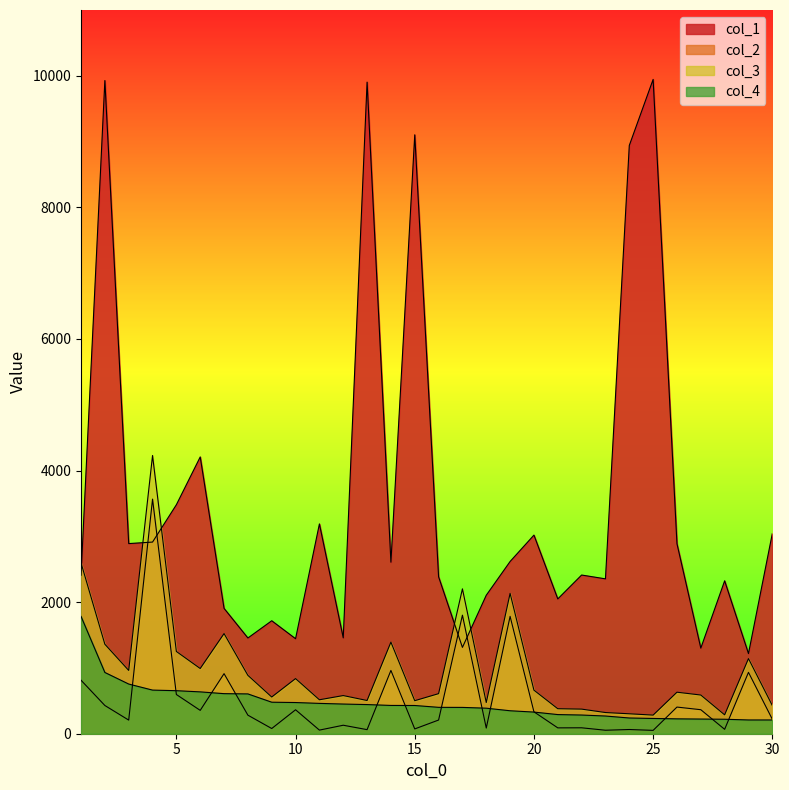

Is it true that col_1 equals 9103 at 15?

True